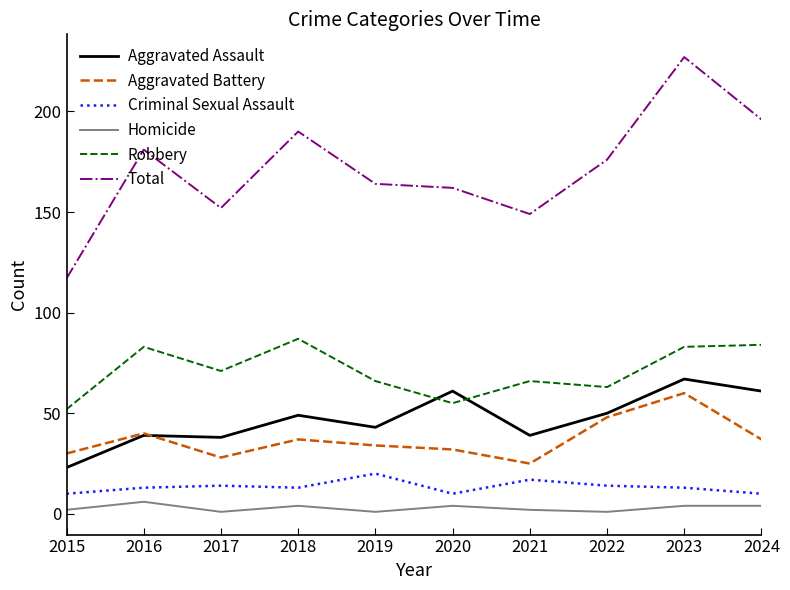

What is the lowest value of the Aggravated Assault series?

23